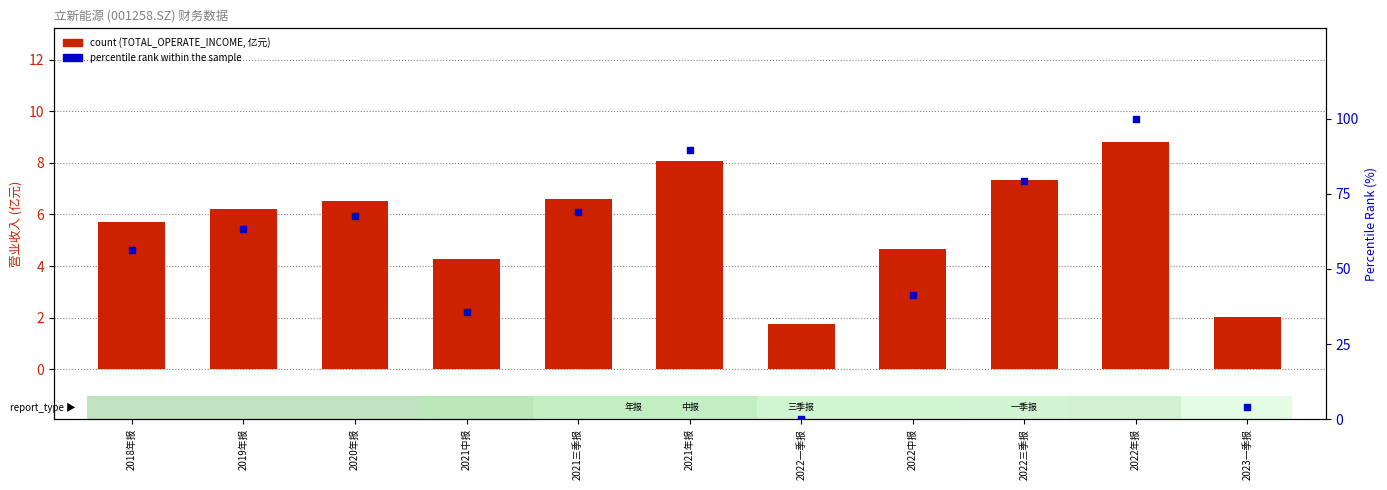

What are all the series names shown in the legend?

count (TOTAL_OPERATE_INCOME, 亿元), percentile rank within the sample